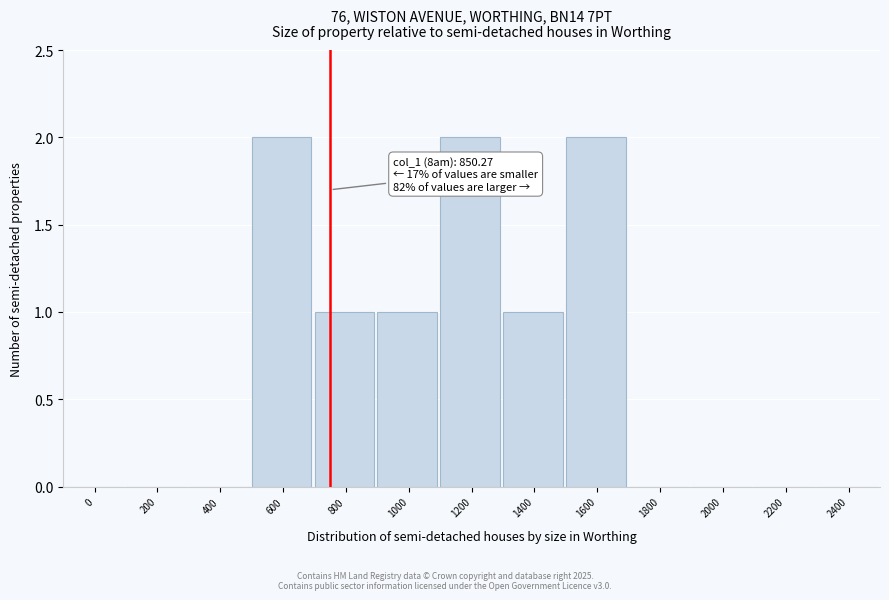

Reading left to right, list all the values displayed in this chart.

0=0	200=0	400=0	600=2	800=1	1000=1	1200=2	1400=1	1600=2	1800=0	2000=0	2200=0	2400=0